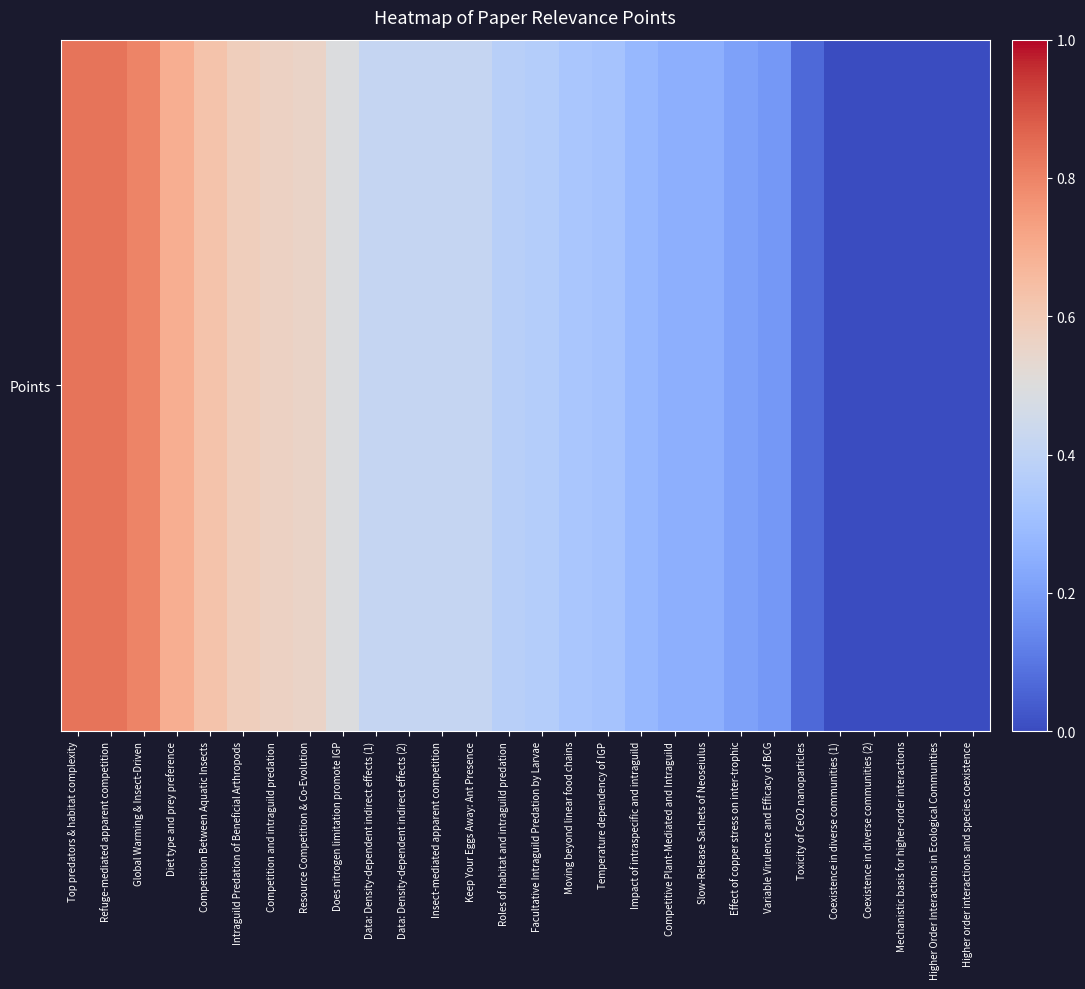

Which label corresponds to the smallest value in the chart?

Coexistence in diverse communities (1)